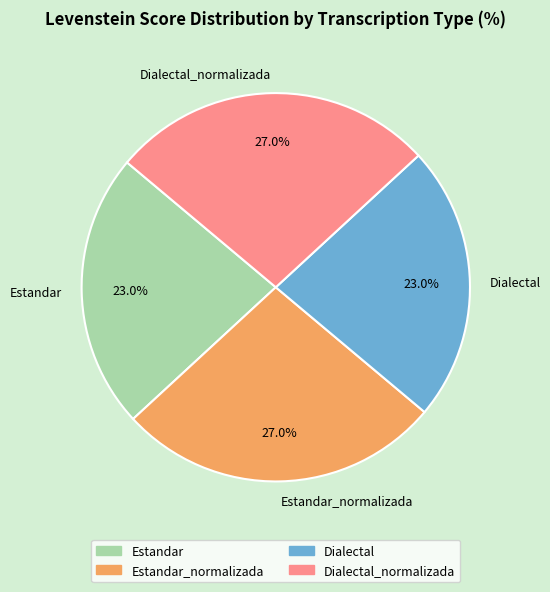

What portion of the pie excludes Estandar?

77.0%